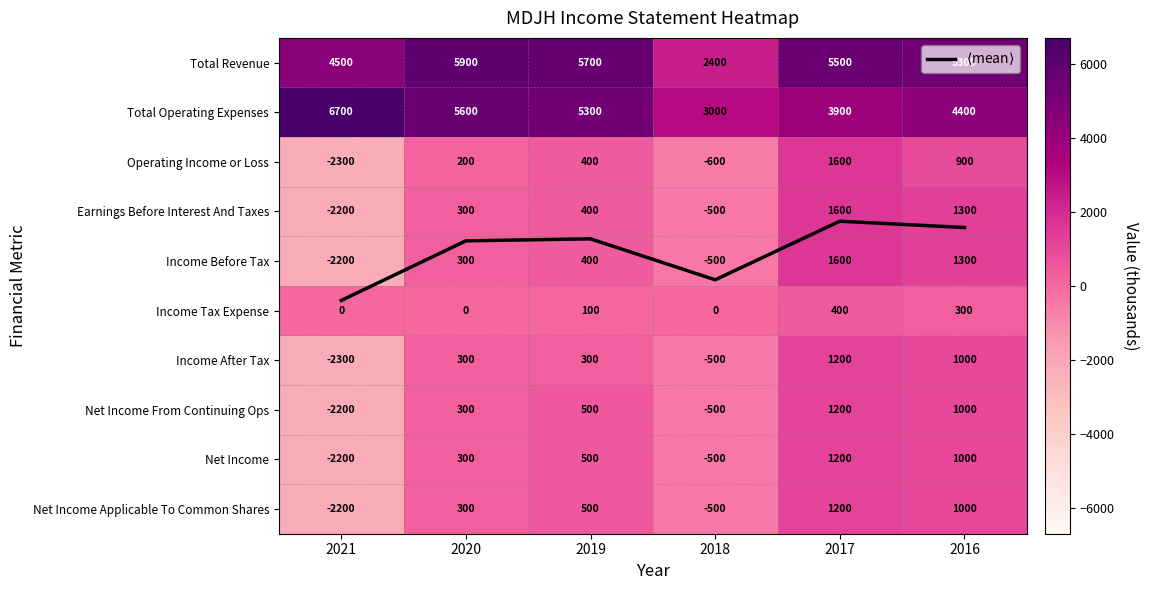

How many series are shown in this chart?

11